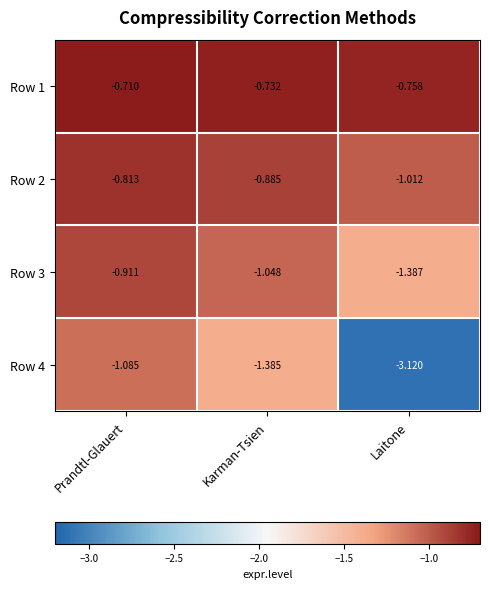

List the labels in order of Row 3 value, smallest first.

Laitone, Karman-Tsien, Prandtl-Glauert